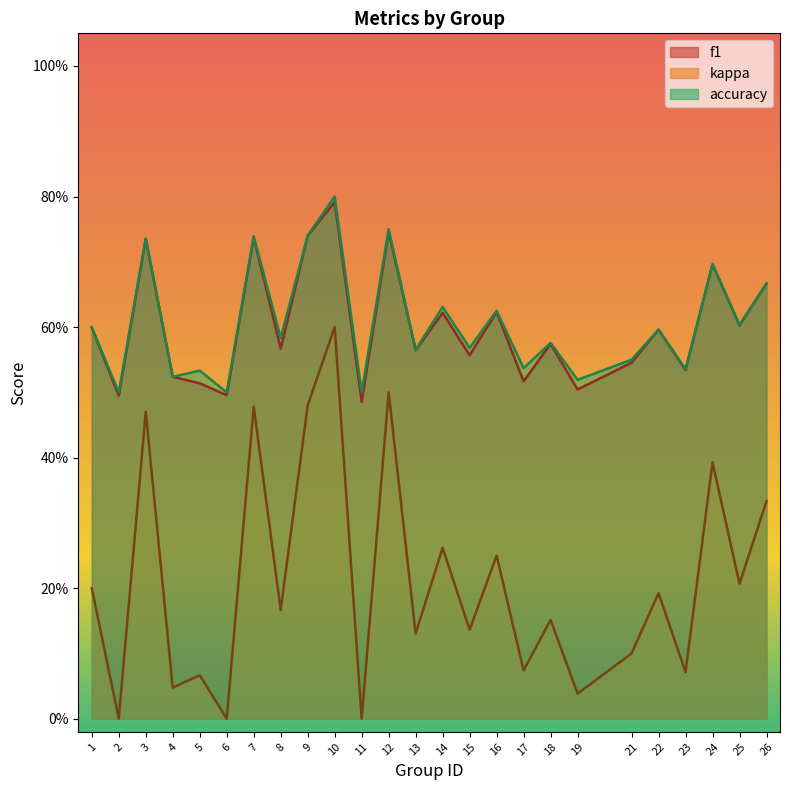

At which category does the chart reach its peak across all series?

10